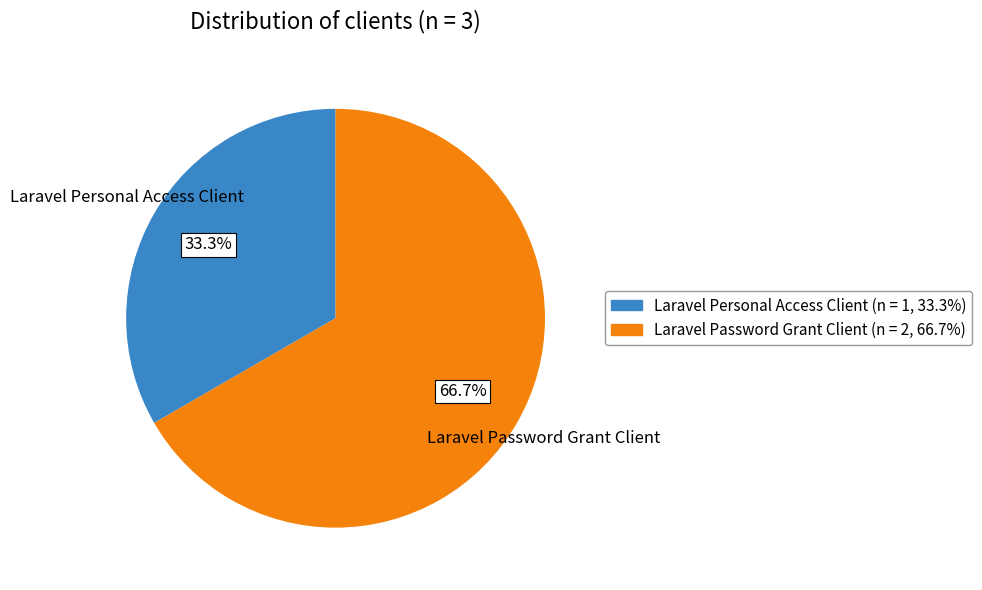

Rank the categories by value from highest to lowest.

Laravel Password Grant Client, Laravel Personal Access Client